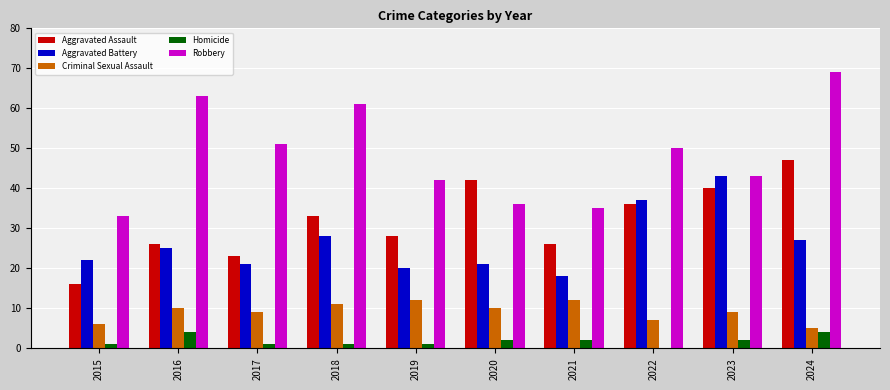

Is the value of Homicide at 2023 greater than the value of Aggravated Assault at 2020?

No